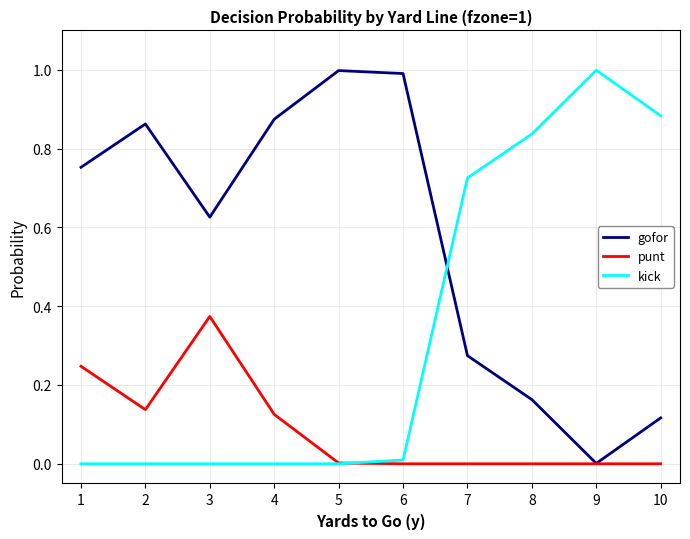

Where is the first local minimum for gofor?

3